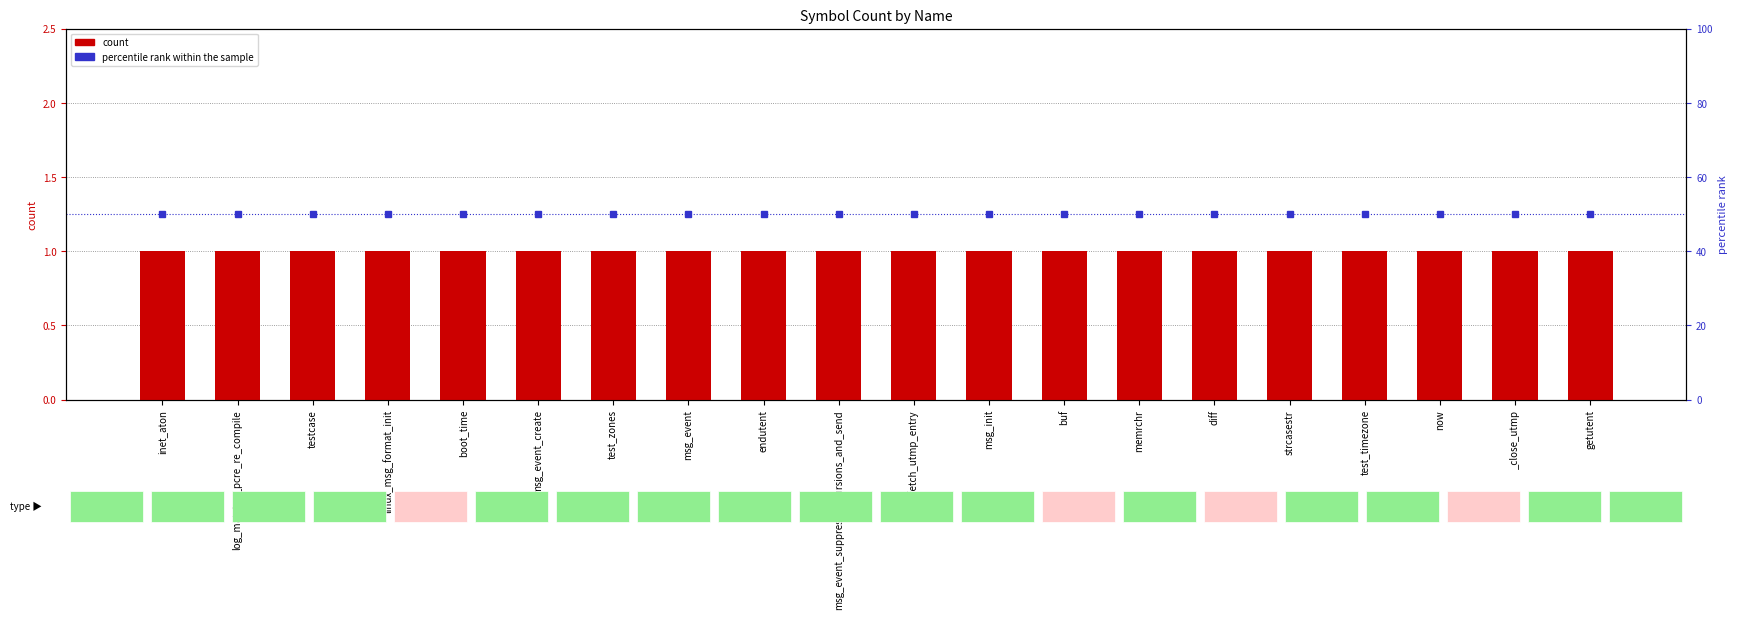

What is the label of the 5th bar from the left?

boot_time